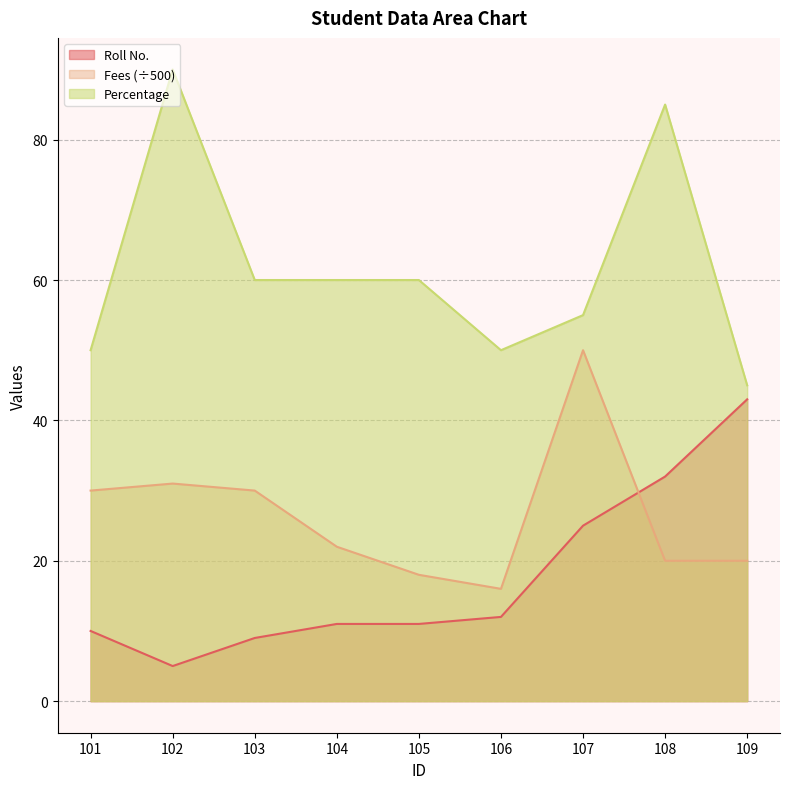

What is the difference between the highest and lowest values at 109?

25